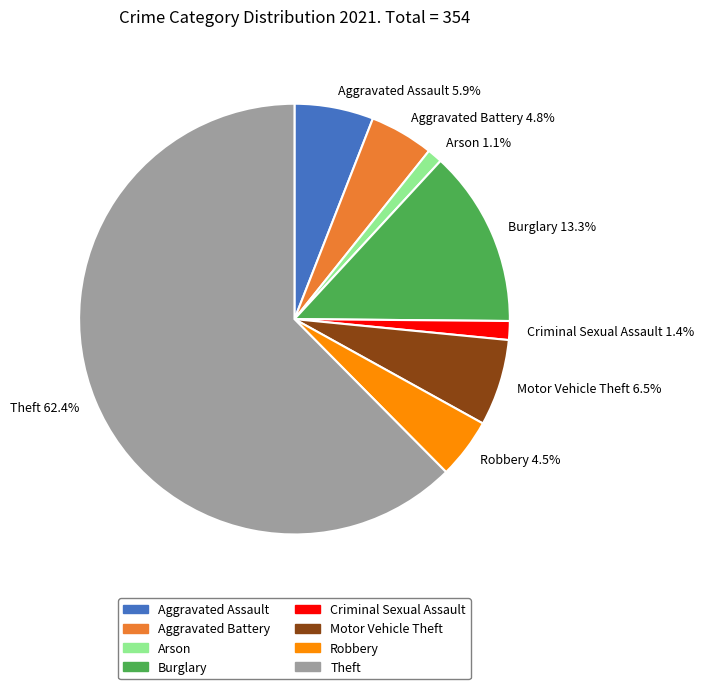

What is the largest slice in the pie chart?

Theft